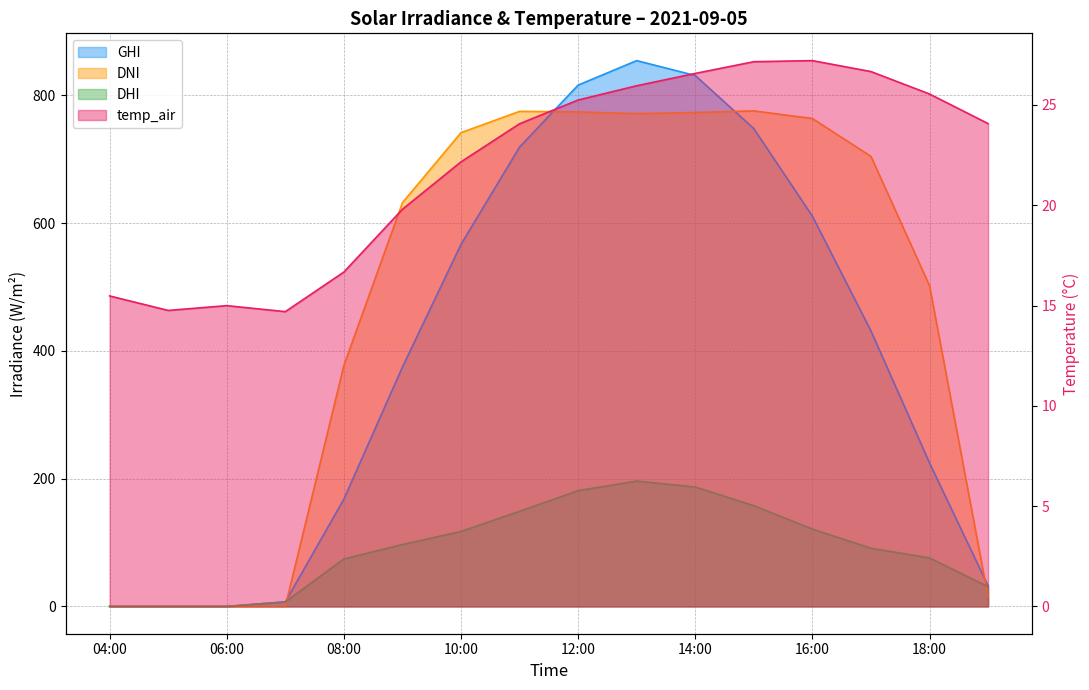

True or false: ghi and dhi cross at least once.

False